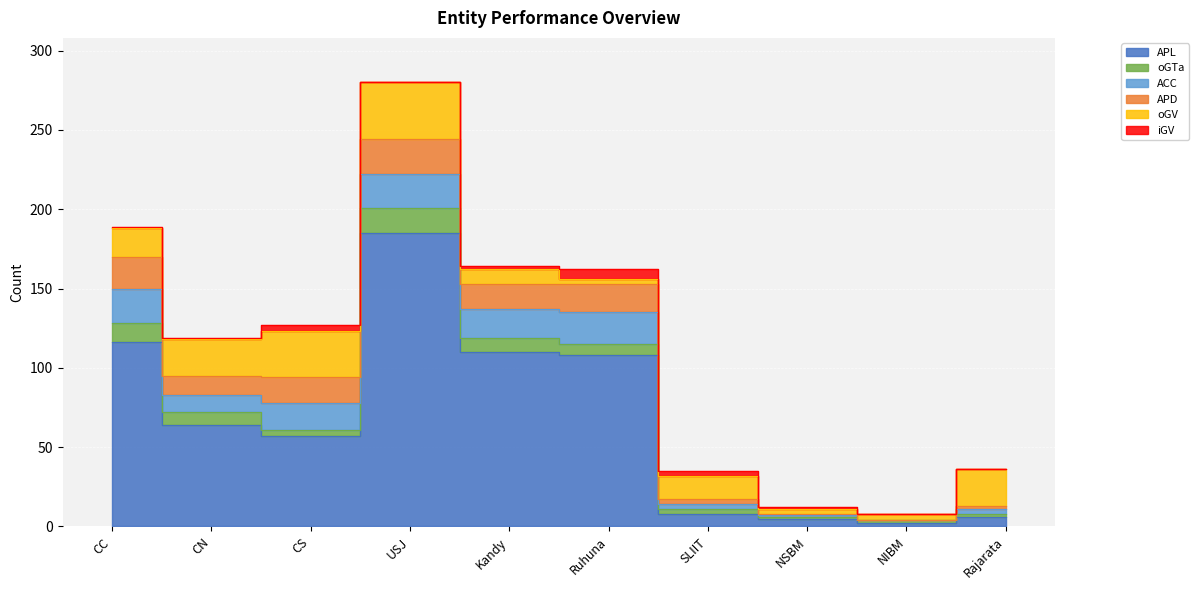

How many data points in ACC are less than 17?

5